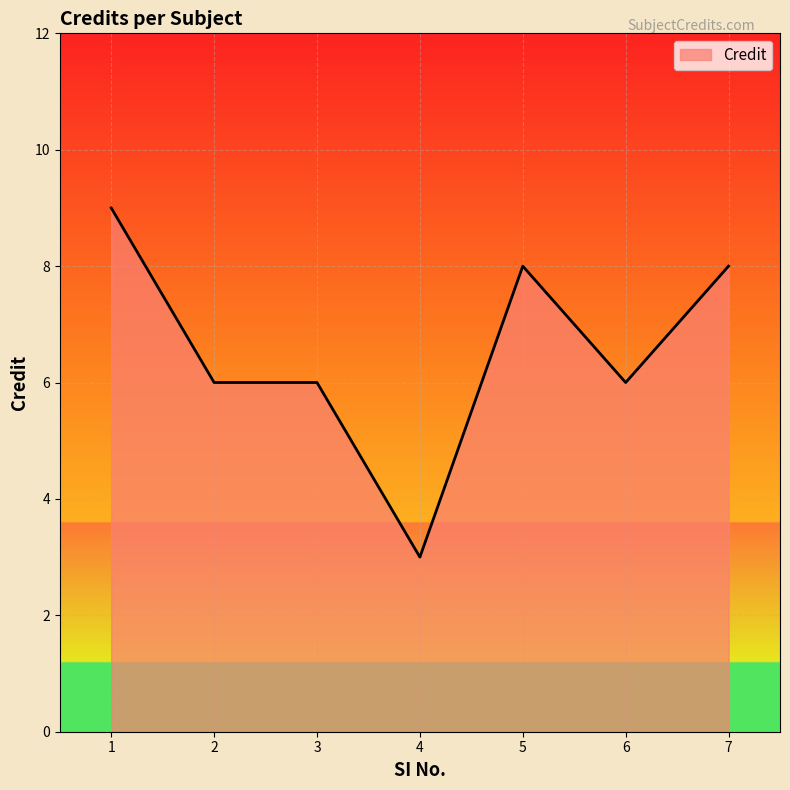

True or false: the data shows 1 at 4.

False